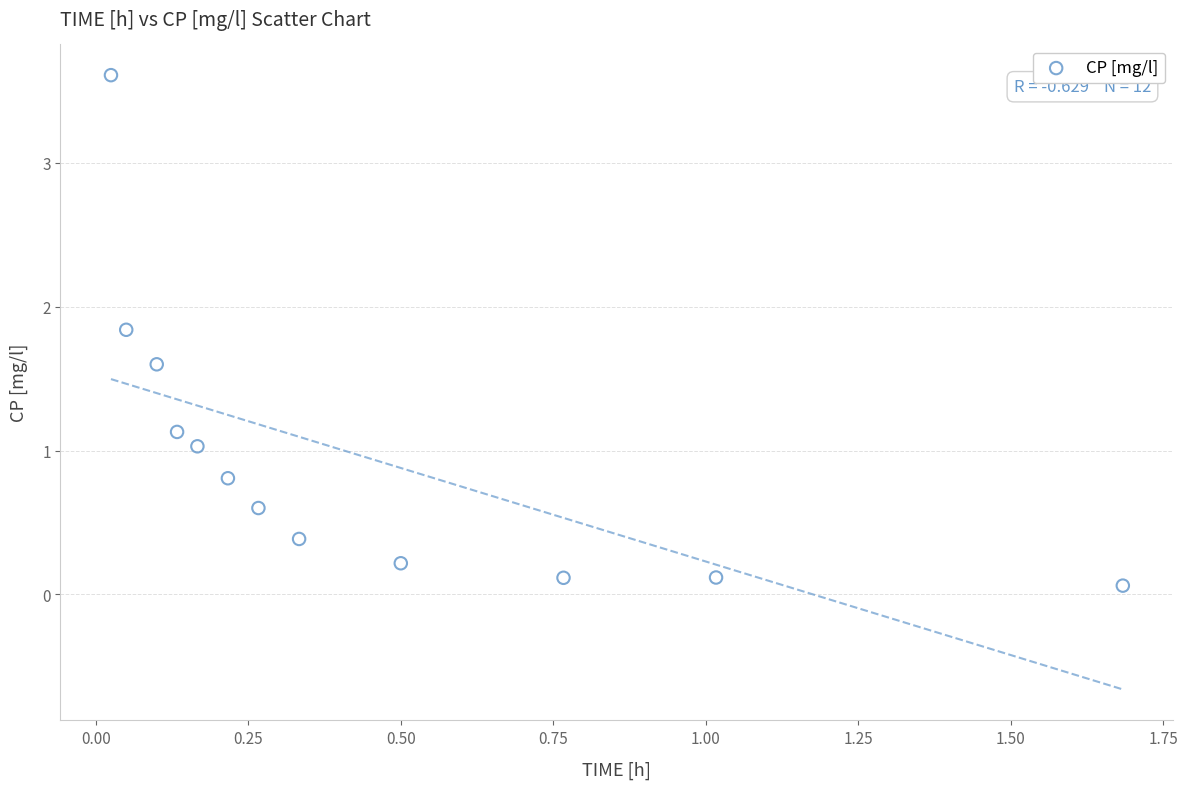

What is the average Y value?

1.0